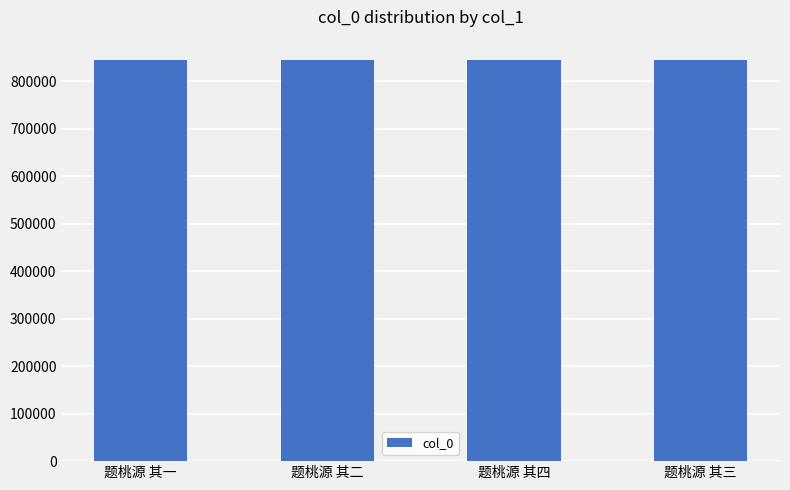

What is the ratio of the value at 题桃源 其四 to the value at 题桃源 其三?

1.0